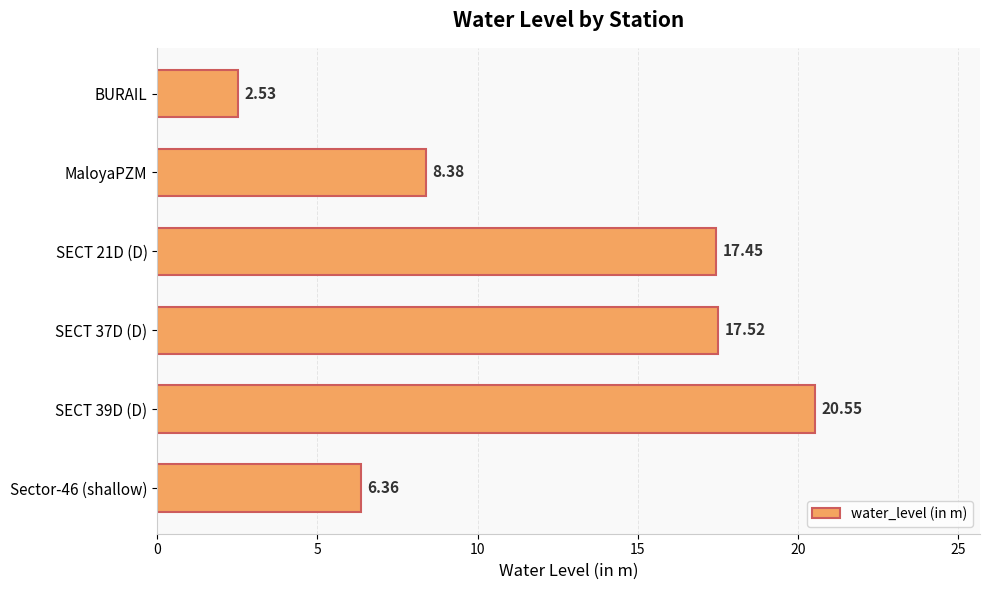

What is the difference between the maximum and minimum values?

18.0